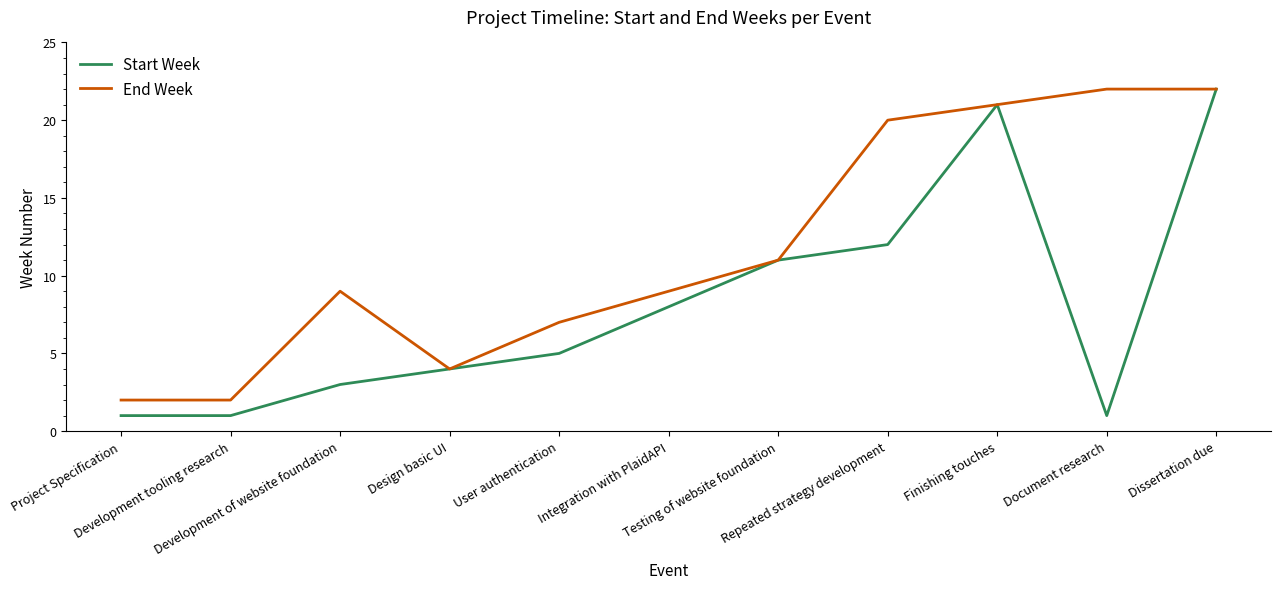

What is the minimum value for Start Week?

1